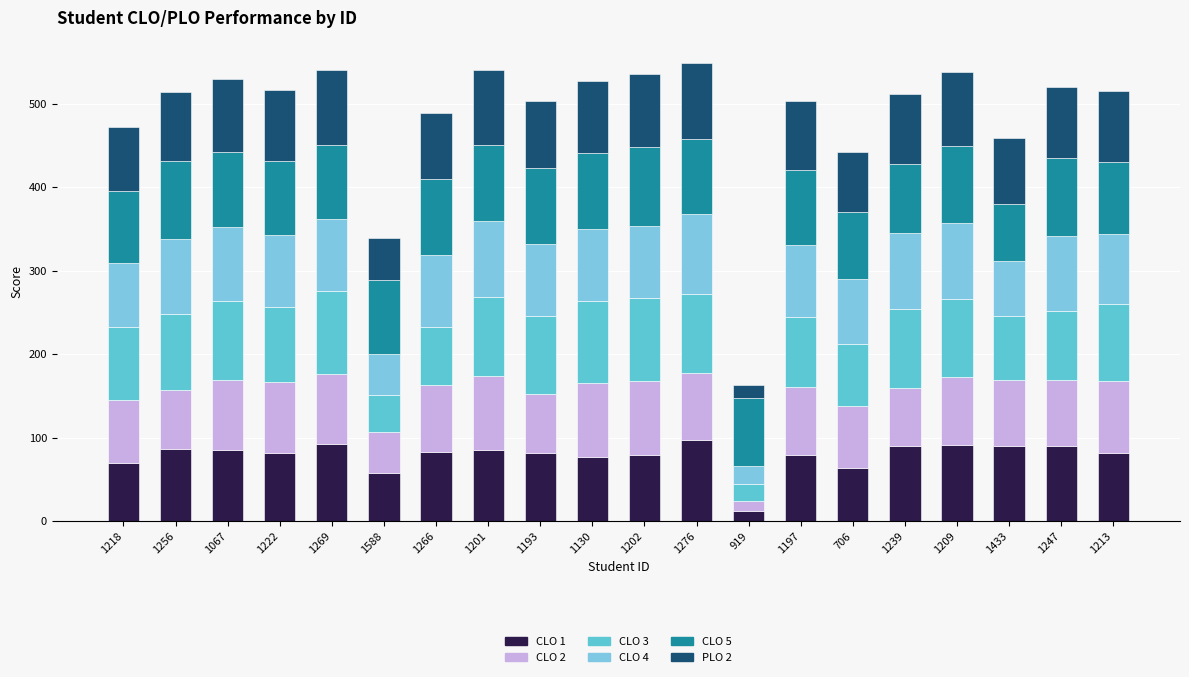

Which series has the largest range (max minus min)?

CLO 1